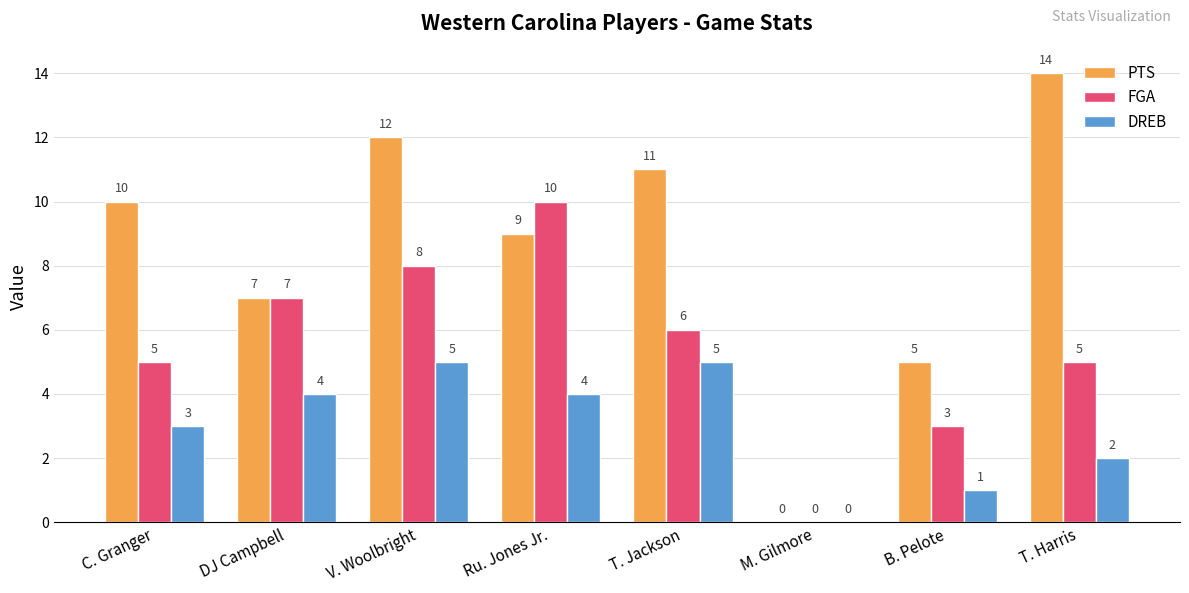

Are the bars grouped side by side (vs. stacked)?

Yes